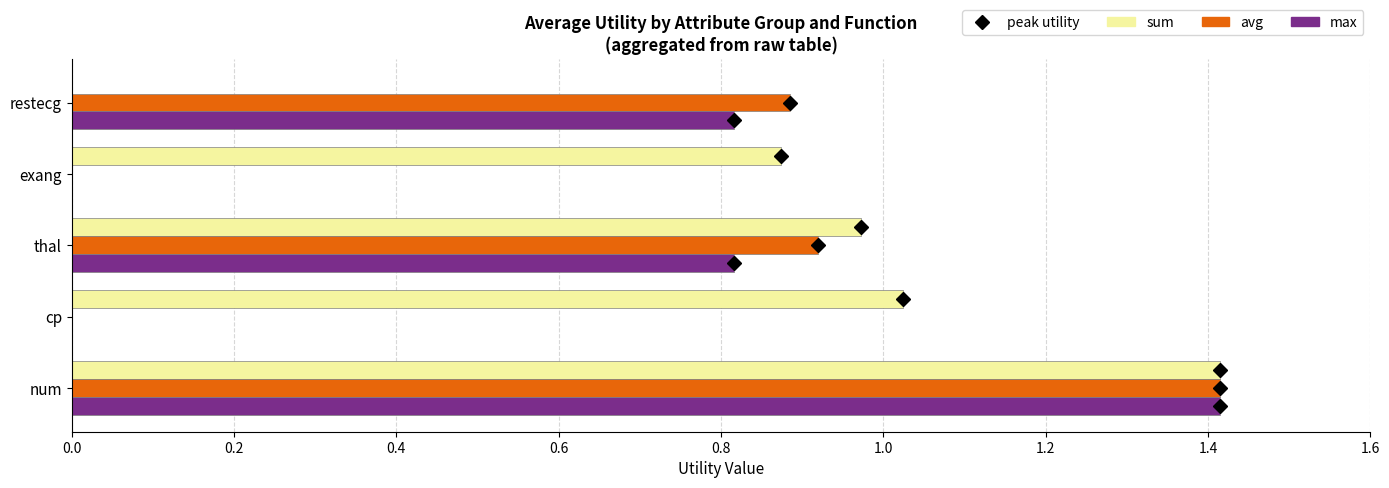

The value of avg at cp is 0.0. True or false?

True